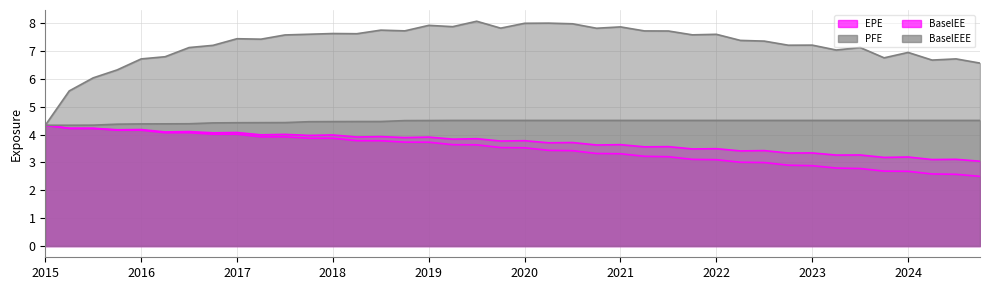

At which category is the sum across all series the highest?

2020-03-31